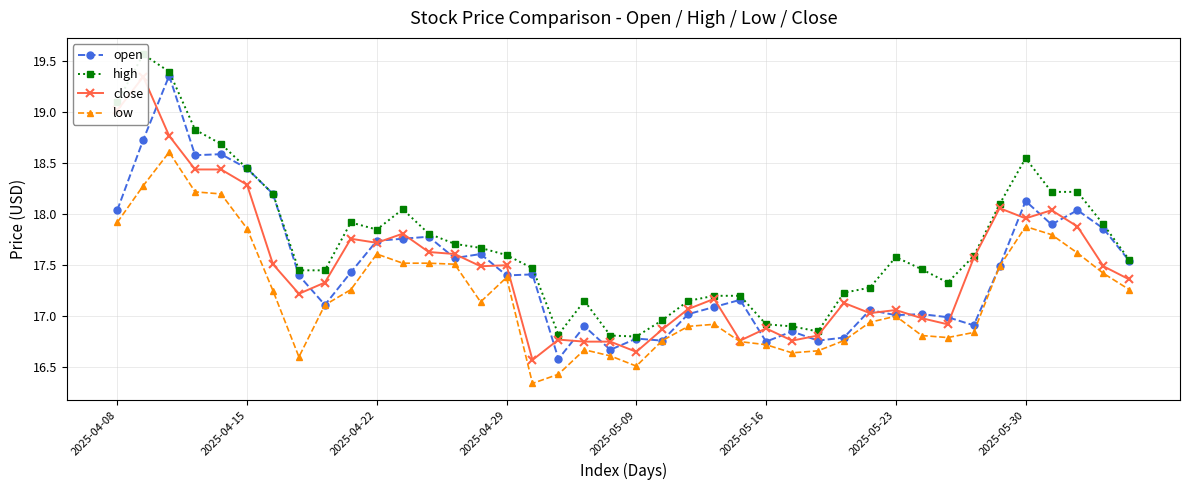

Which series has the widest spread of values?

open